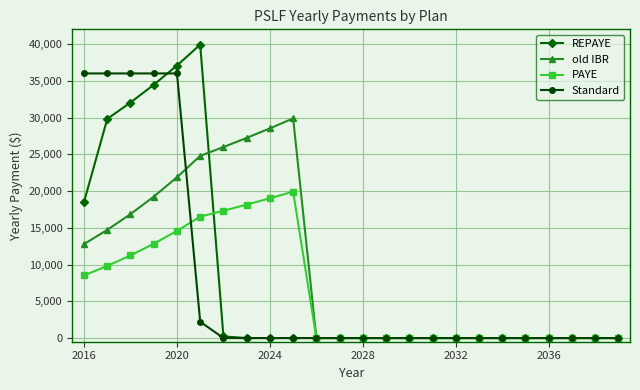

Rank the series by their maximum value, from highest to lowest.

REPAYE, Standard, old IBR, PAYE